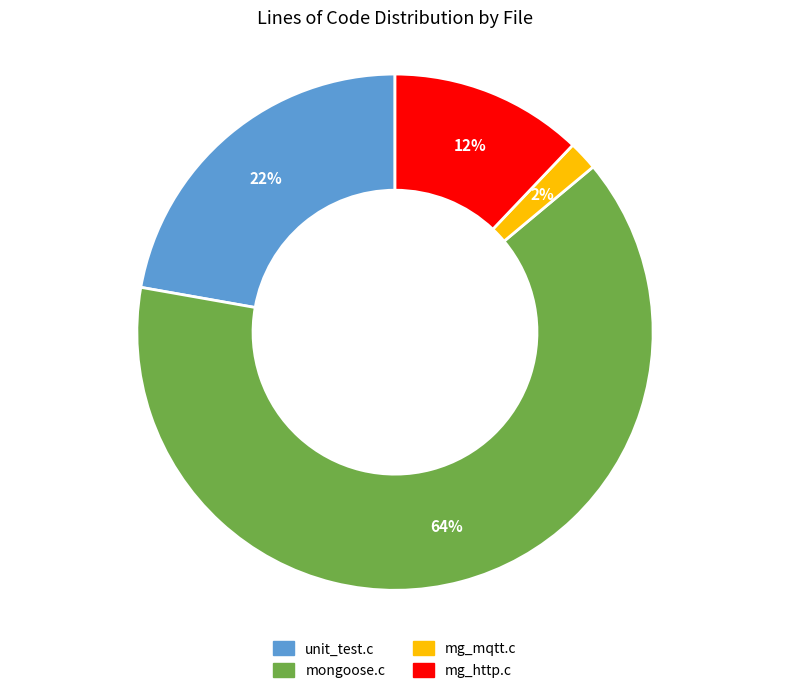

Rank the categories by value from highest to lowest.

mongoose.c, unit_test.c, mg_http.c, mg_mqtt.c